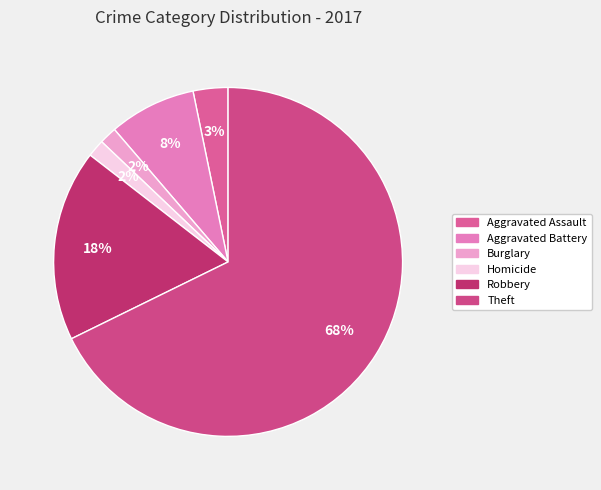

How many segments does this pie chart have?

6